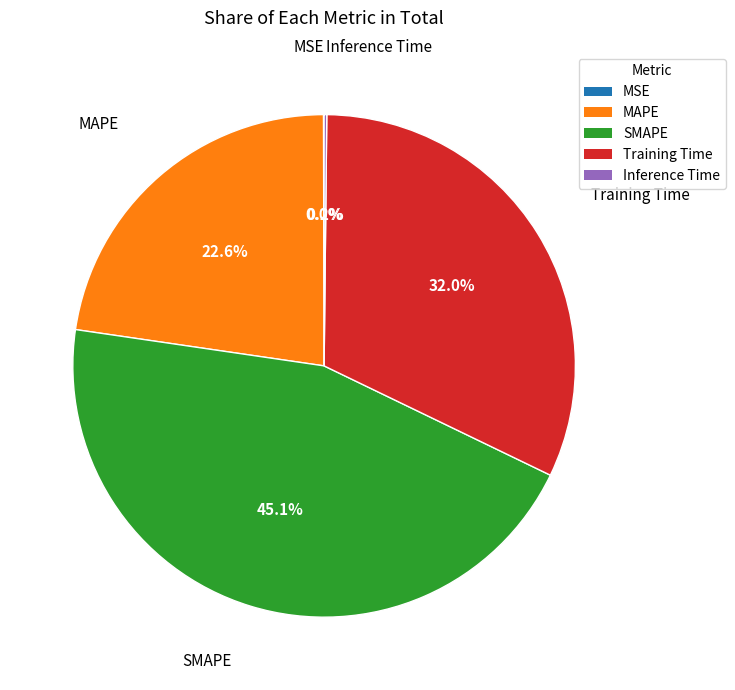

How much of the chart is everything except Training Time?

68.0%